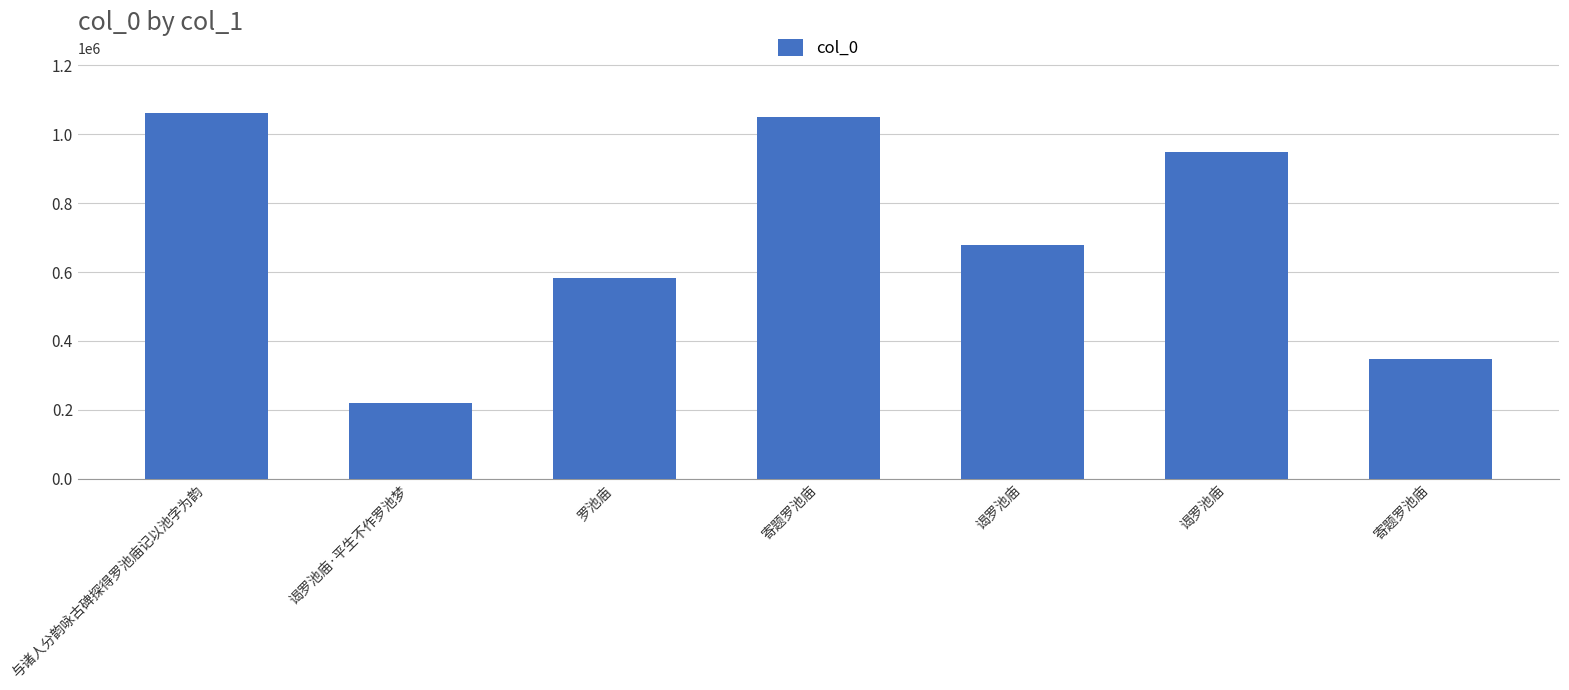

What is the difference between the maximum and second lowest values?

714486